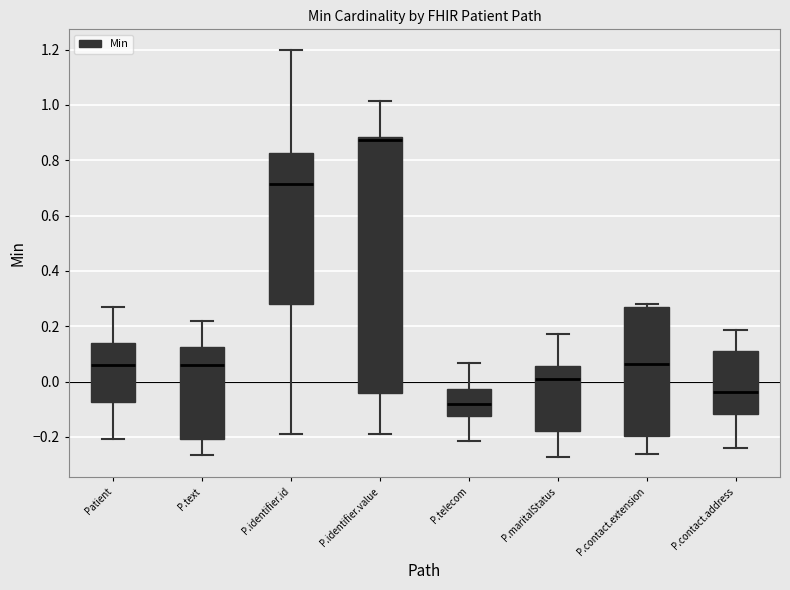

Where does the upper whisker of the box for P.telecom end on the y-axis? The values are not printed on the chart, so give them approximately, as read against the axis.

0.06